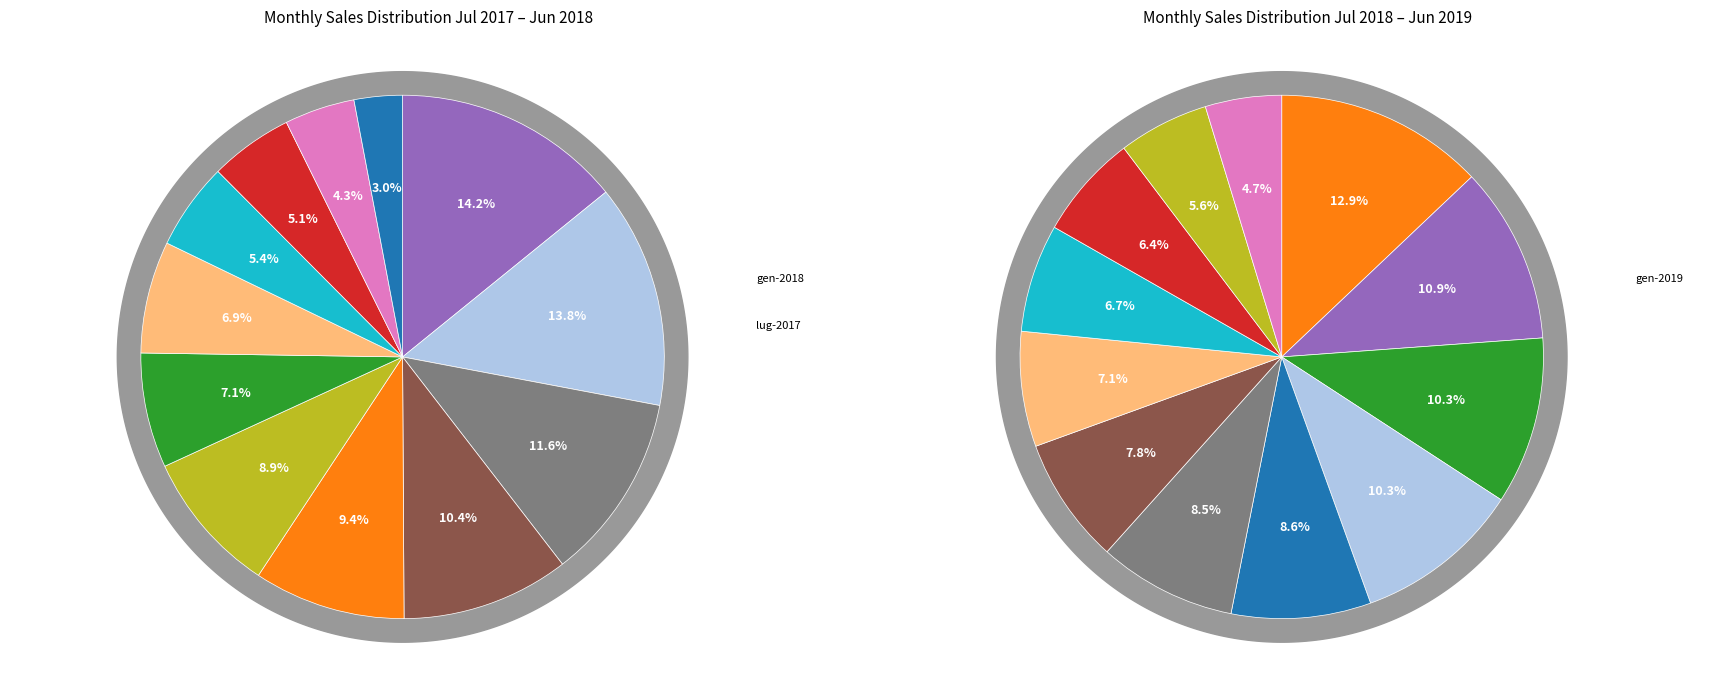

What is the total percentage of ott-2017 and mar-2018?

14.0%